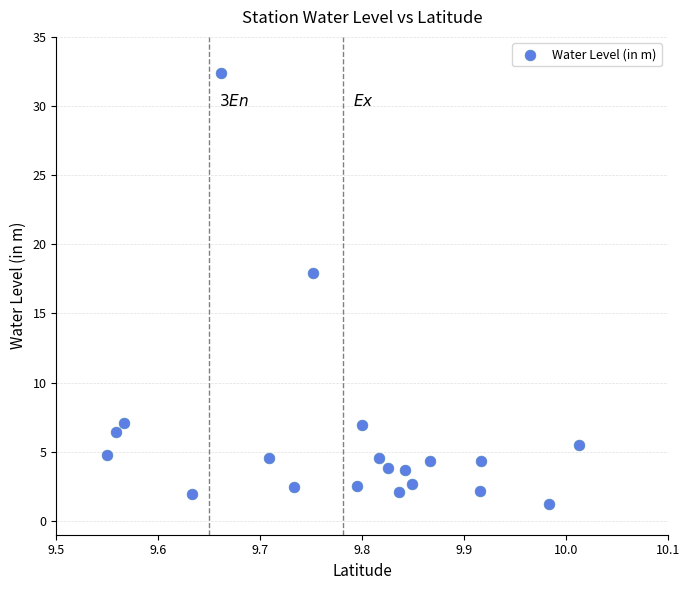

What is the range of X values (max minus min)?

0.5